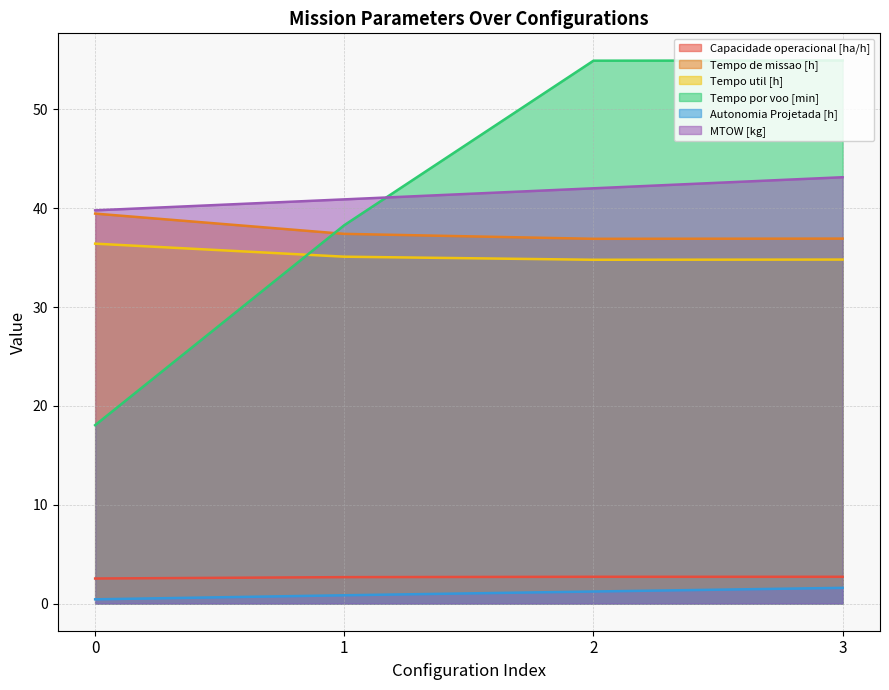

True or false: Tempo util [h] and MTOW [kg] intersect in this chart.

False